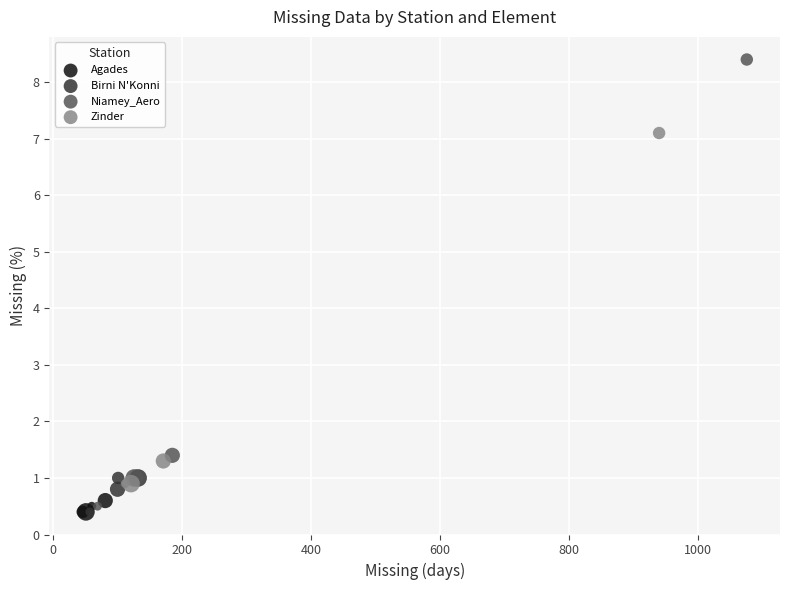

Which series contains the highest Y value?

Niamey_Aero